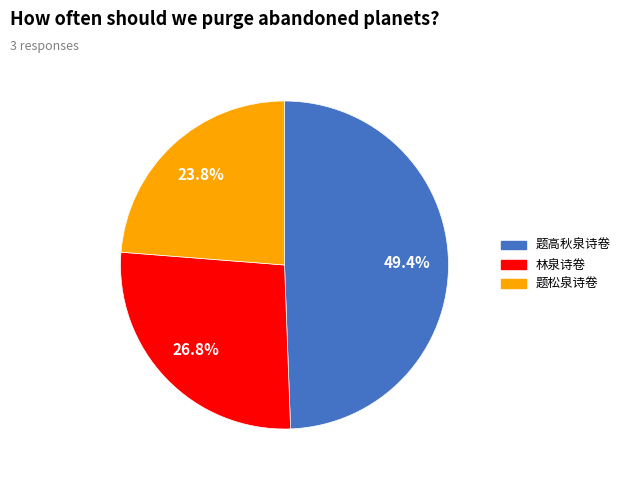

What is the ratio of the value at 林泉诗卷 to the value at 题高秋泉诗卷?

0.5